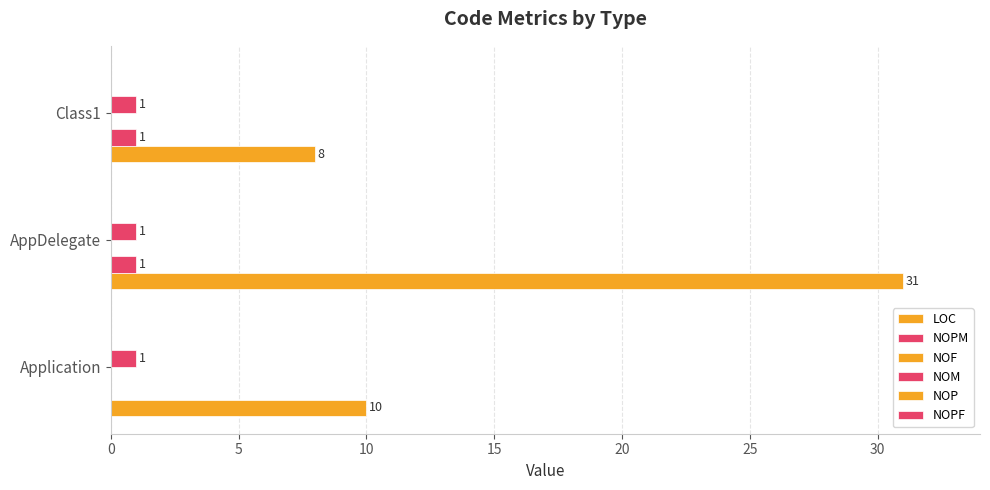

What is the average value of the NOM series?

0.1